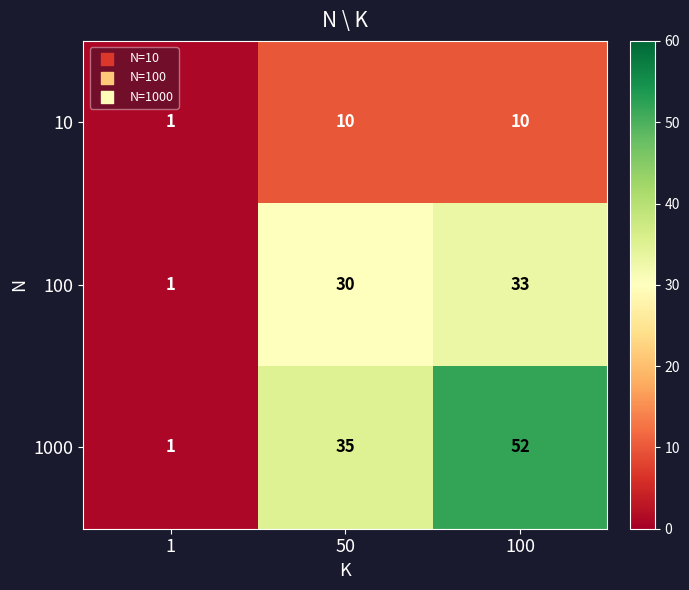

Reading left to right, transcribe all the data shown in this chart.

10: 1=1	50=10	100=10
100: 1=1	50=30	100=33
1000: 1=1	50=35	100=52